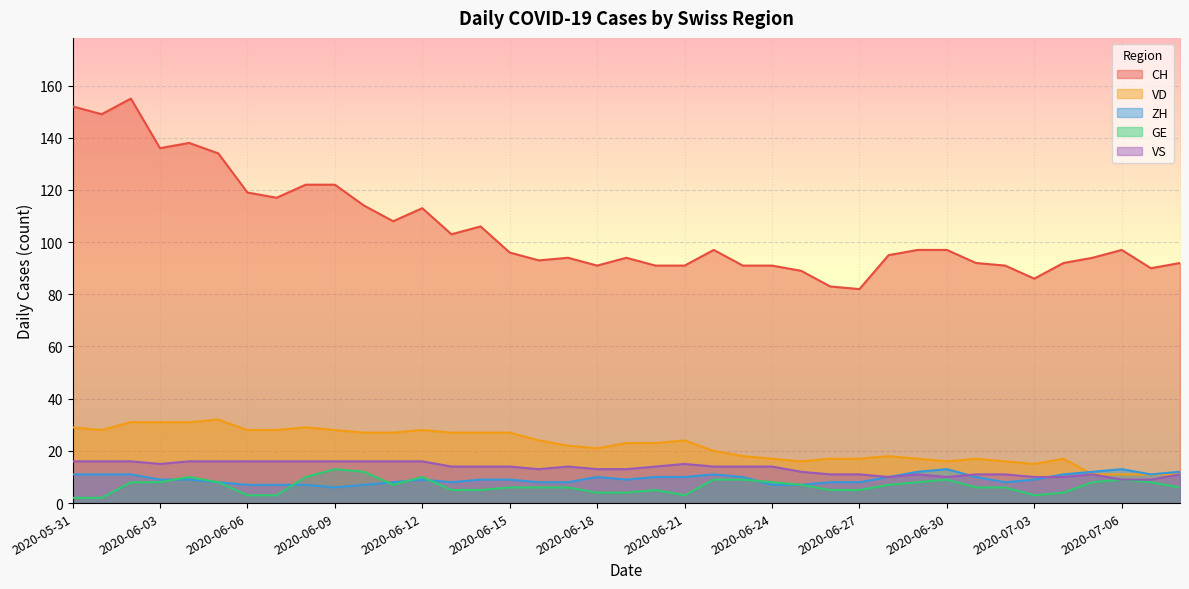

Reading right to left, extract all data points from this chart.

CH: 92	90	97	94	92	86	91	92	97	97	95	82	83	89	91	91	97	91	91	94	91	94	93	96	106	103	113	108	114	122	122	117	119	134	138	136	155	149	152
ZH: 12	11	13	12	11	9	8	10	13	12	10	8	8	7	7	10	11	10	10	9	10	8	8	9	9	8	9	8	7	6	7	7	7	8	9	9	11	11	11
GE: 6	8	9	8	4	3	6	6	9	8	7	5	5	7	8	9	9	3	5	4	4	6	6	6	5	5	10	7	12	13	10	3	3	8	10	8	8	2	2
VD: 11	11	11	11	17	15	16	17	16	17	18	17	17	16	17	18	20	24	23	23	21	22	24	27	27	27	28	27	27	28	29	28	28	32	31	31	31	28	29
VS: 11	9	9	11	10	10	11	11	10	11	10	11	11	12	14	14	14	15	14	13	13	14	13	14	14	14	16	16	16	16	16	16	16	16	16	15	16	16	16